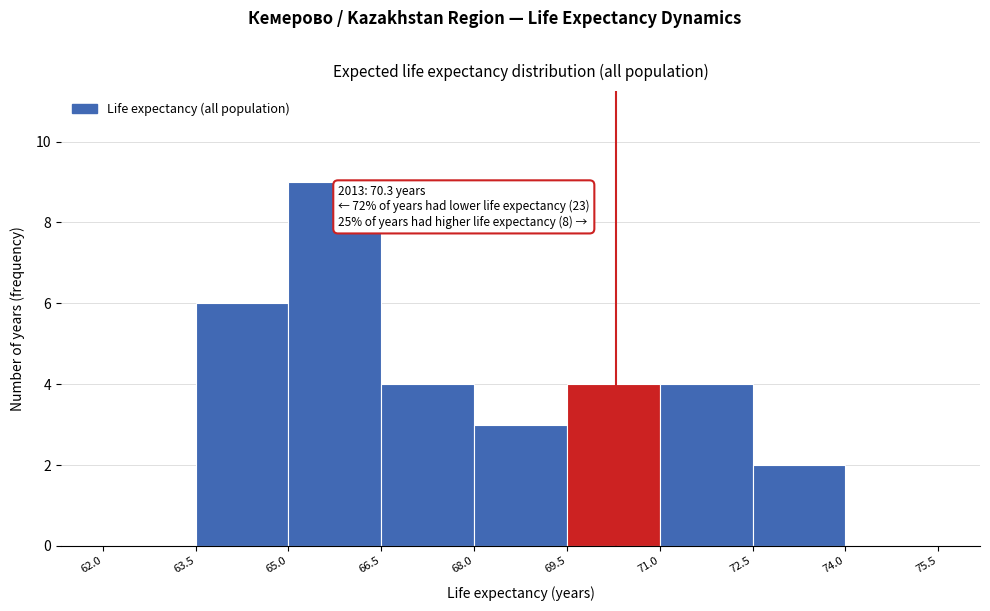

Which range on the x-axis has the tallest bar?

65.0 to 66.5